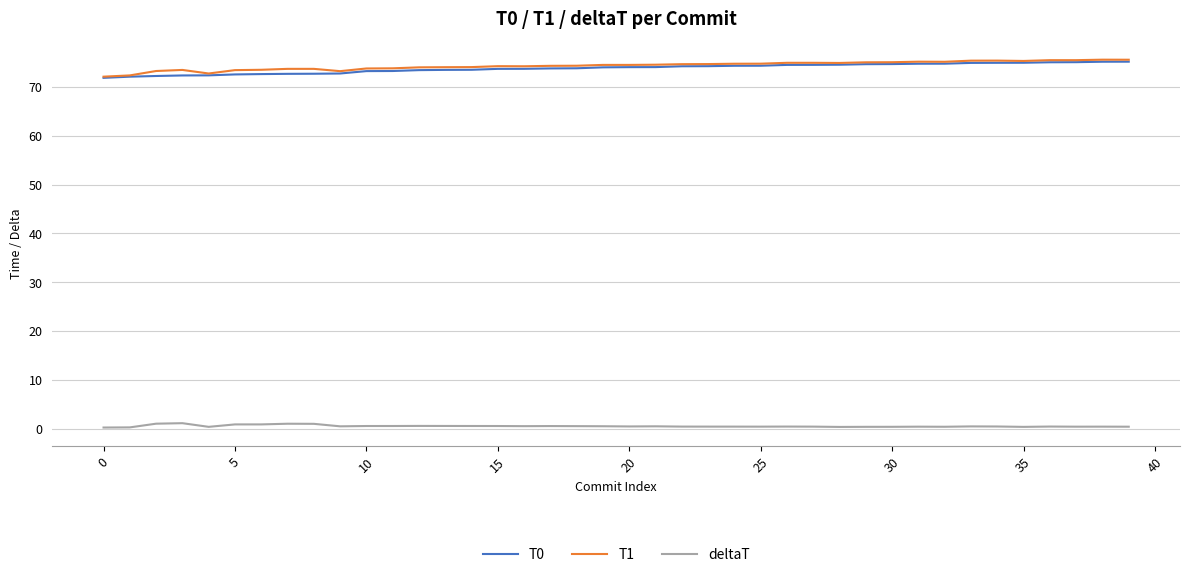

What is the minimum value for T1?

72.1